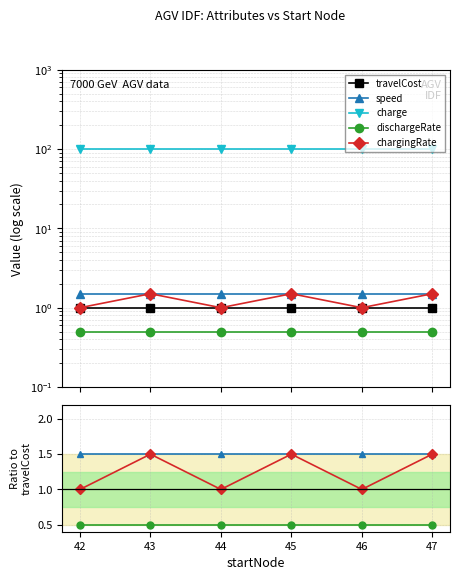

Count the chargingRate values in the range 1 to 2.

6